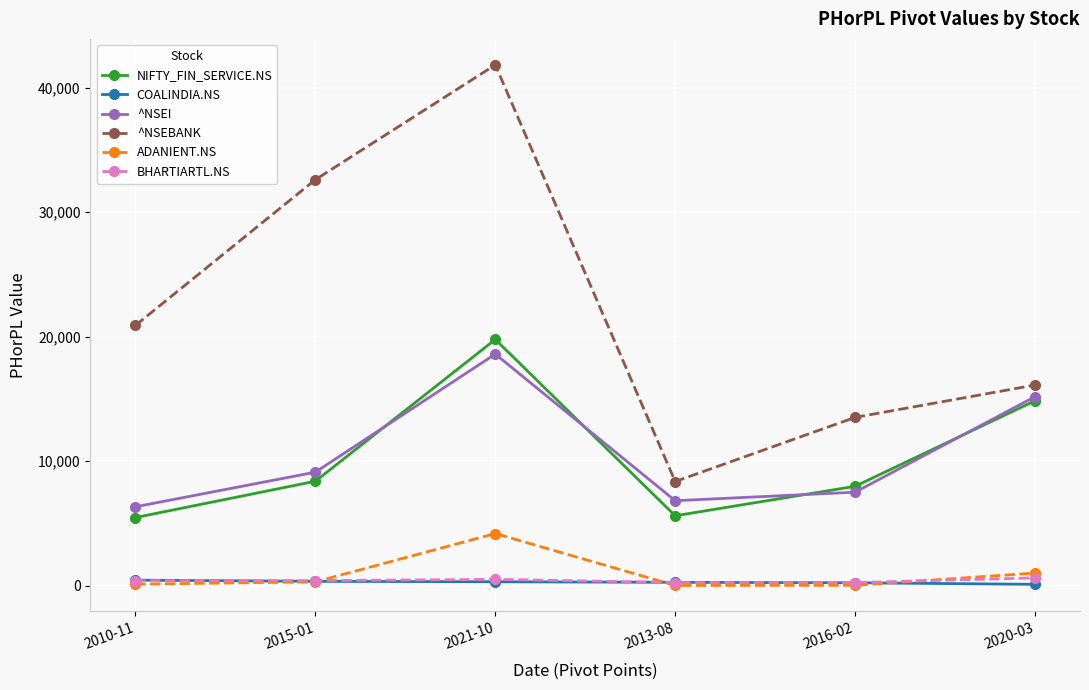

True or false: BHARTIARTL.NS and ^NSEBANK intersect in this chart.

False